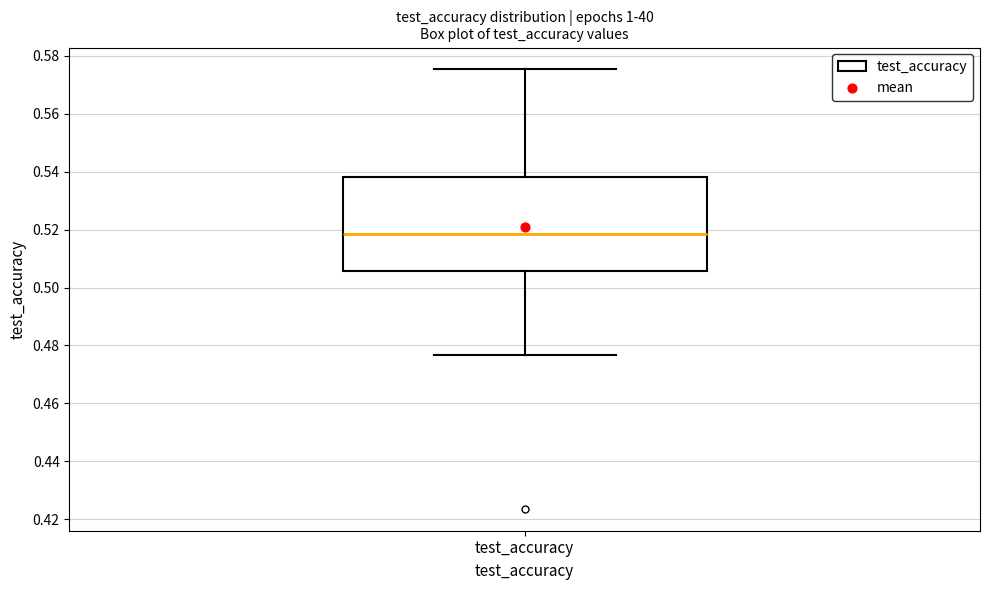

Where does the lower whisker of the box for test_accuracy end on the y-axis? The values are not printed on the chart, so give them approximately, as read against the axis.

0.476